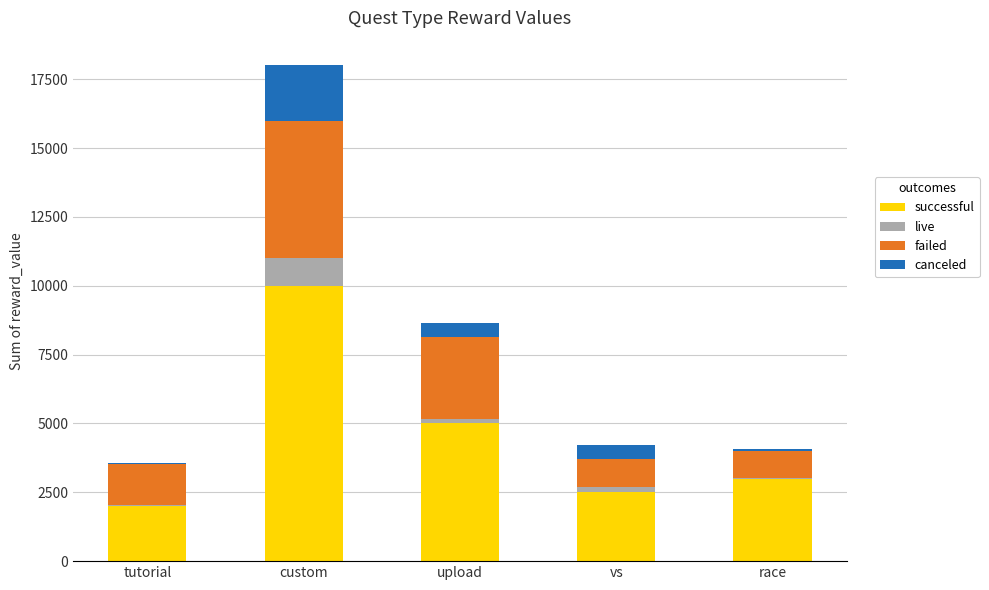

How many series are shown in this chart?

4